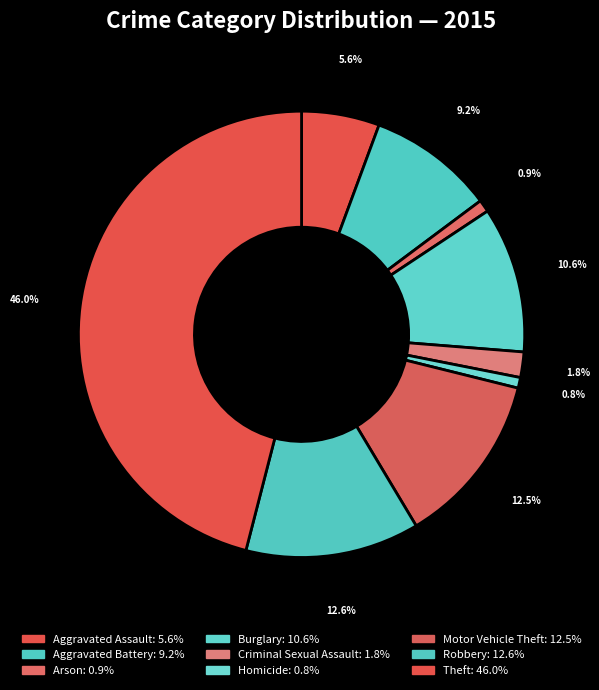

To the nearest percent, what percentage of the pie is Aggravated Assault?

6%